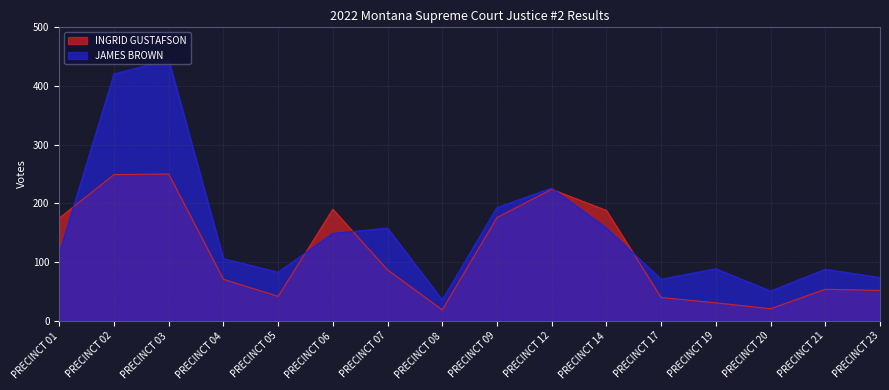

Reading left to right, list all the values displayed in this chart.

INGRID GUSTAFSON: PRECINCT 01=175	PRECINCT 02=249	PRECINCT 03=250	PRECINCT 04=71	PRECINCT 05=42	PRECINCT 06=190	PRECINCT 07=87	PRECINCT 08=19	PRECINCT 09=176	PRECINCT 12=224	PRECINCT 14=188	PRECINCT 17=40	PRECINCT 19=31	PRECINCT 20=21	PRECINCT 21=54	PRECINCT 23=52
JAMES BROWN: PRECINCT 01=115	PRECINCT 02=420	PRECINCT 03=444	PRECINCT 04=106	PRECINCT 05=83	PRECINCT 06=149	PRECINCT 07=158	PRECINCT 08=36	PRECINCT 09=193	PRECINCT 12=226	PRECINCT 14=158	PRECINCT 17=71	PRECINCT 19=89	PRECINCT 20=51	PRECINCT 21=88	PRECINCT 23=74